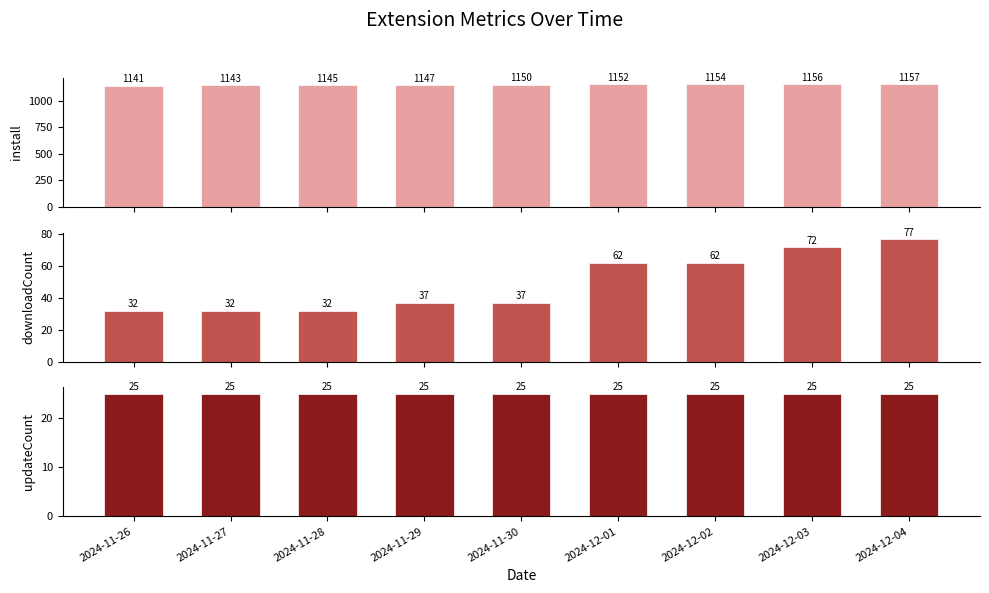

Reading left to right, list all the values displayed in this chart.

install: 2024-11-26=1141	2024-11-27=1143	2024-11-28=1145	2024-11-29=1147	2024-11-30=1150	2024-12-01=1152	2024-12-02=1154	2024-12-03=1156	2024-12-04=1157
downloadCount: 2024-11-26=32	2024-11-27=32	2024-11-28=32	2024-11-29=37	2024-11-30=37	2024-12-01=62	2024-12-02=62	2024-12-03=72	2024-12-04=77
updateCount: 2024-11-26=25	2024-11-27=25	2024-11-28=25	2024-11-29=25	2024-11-30=25	2024-12-01=25	2024-12-02=25	2024-12-03=25	2024-12-04=25